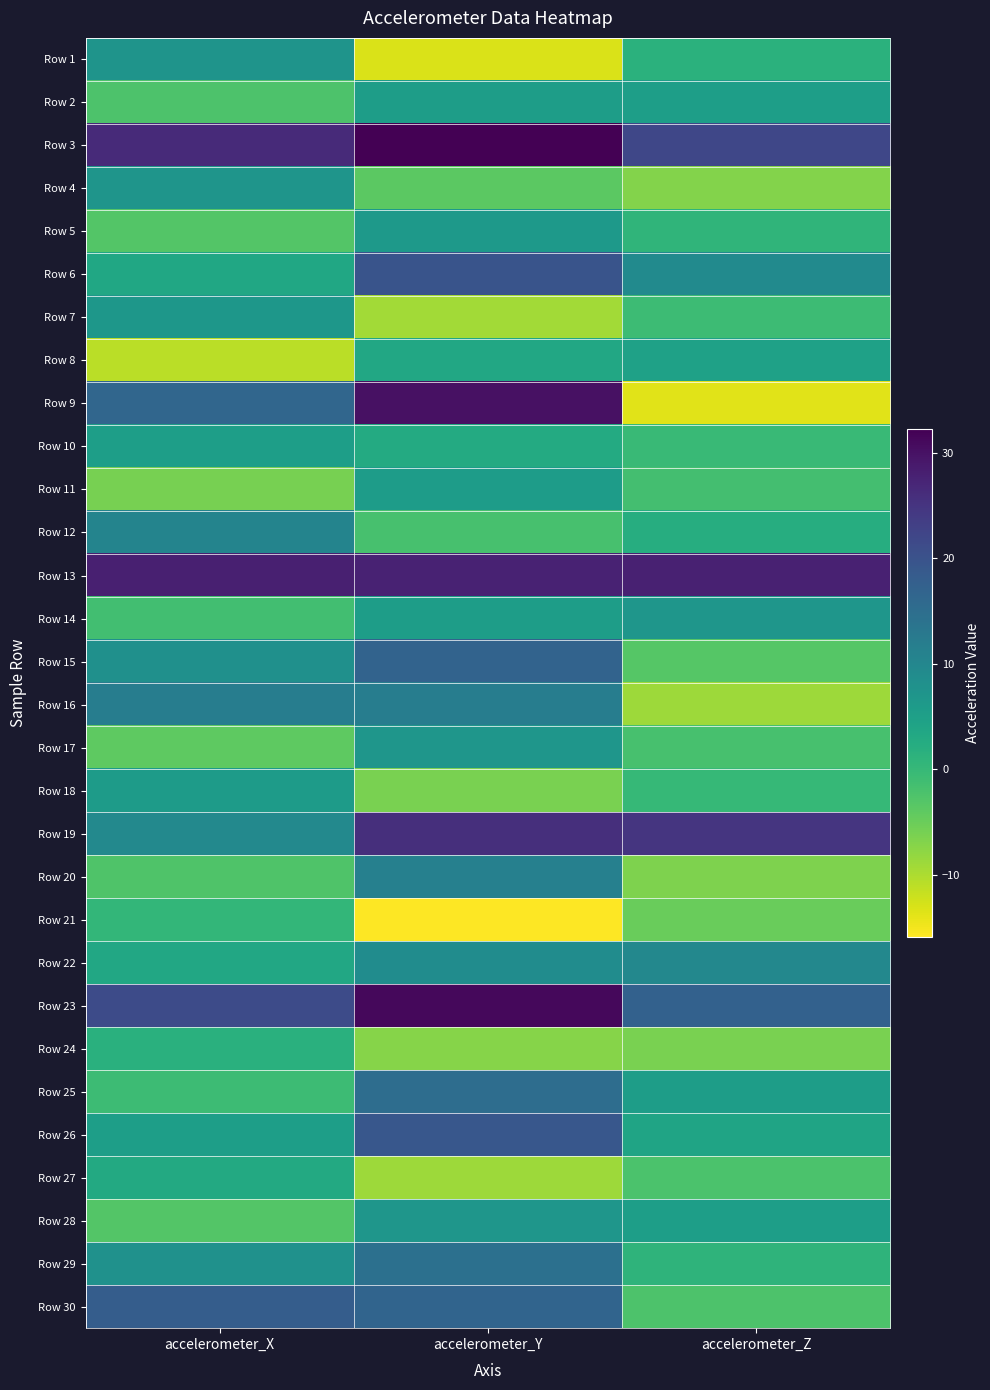

How many categories are shown in the chart?

3